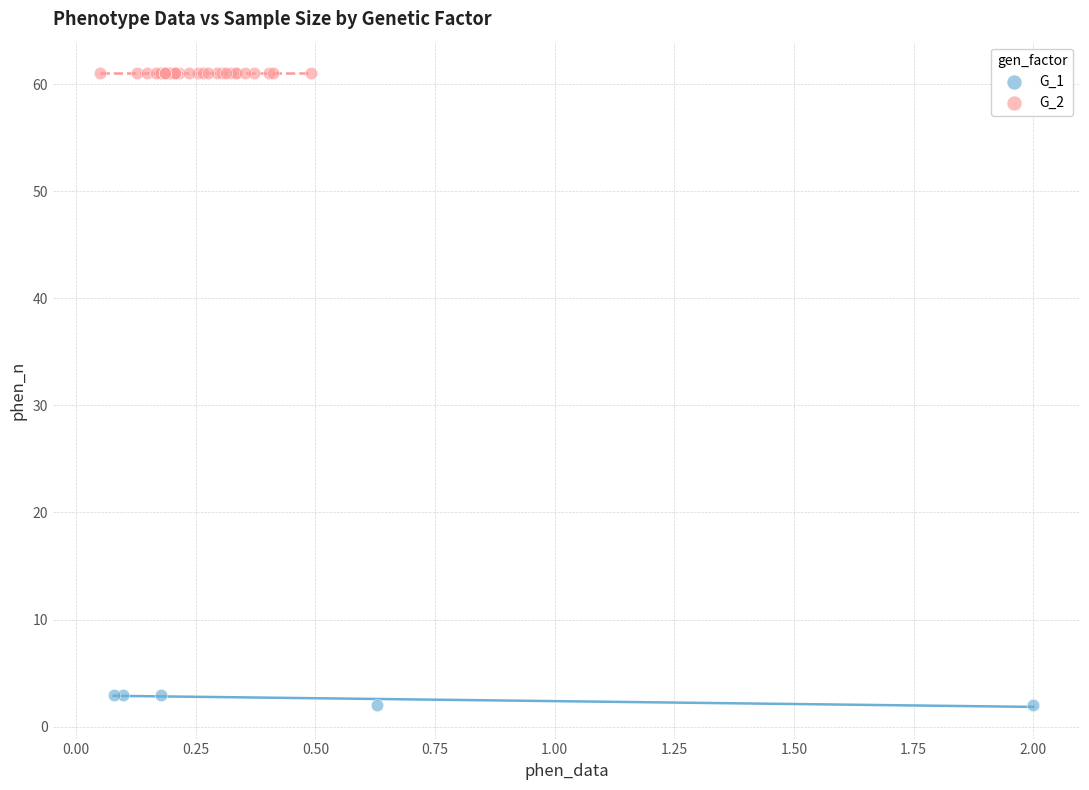

Which series reaches the maximum Y coordinate?

G_2